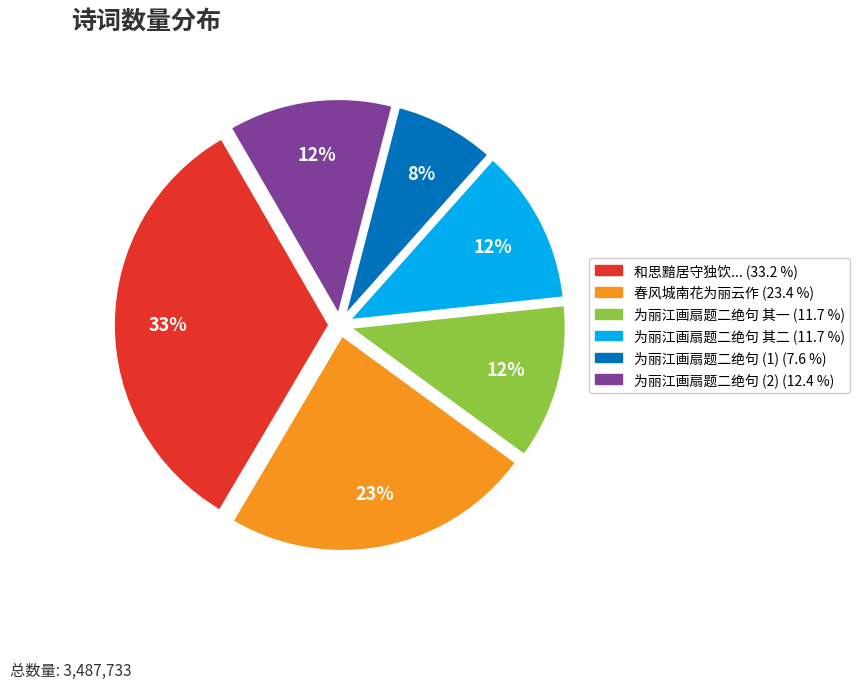

How many slices are in this pie chart?

6